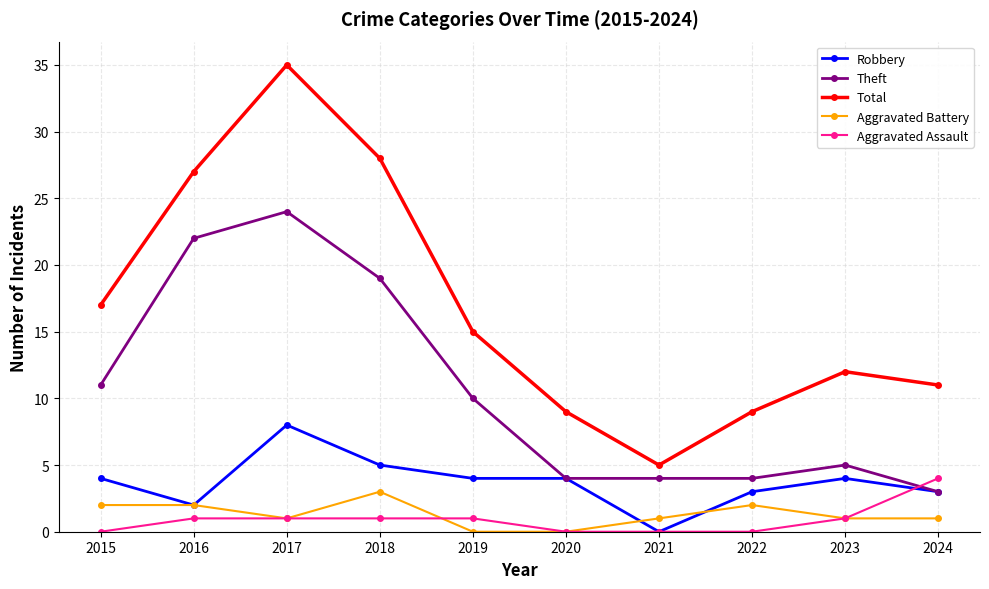

True or false: Aggravated Battery and Total intersect in this chart.

False